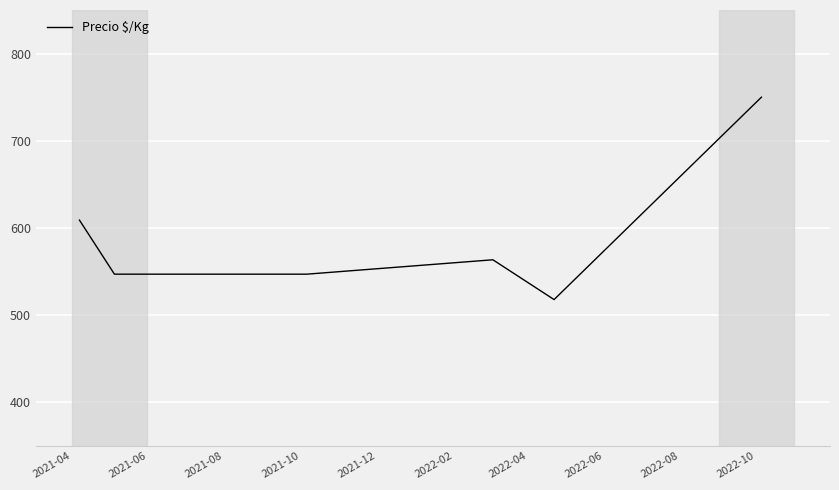

Reading left to right, transcribe all the data shown in this chart.

609.0	547.0	547.0	547.0	547.0	547.0	563.5	517.9	750.0